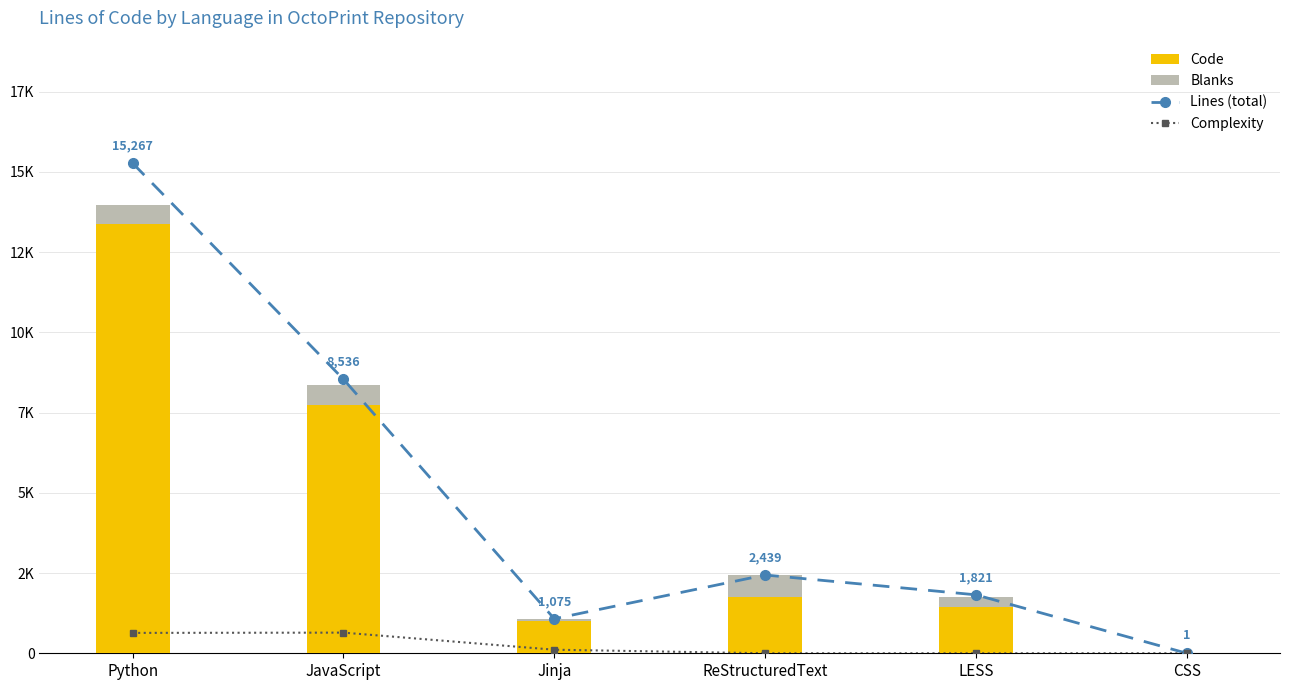

What is the label of the 2nd bar from the right?

LESS